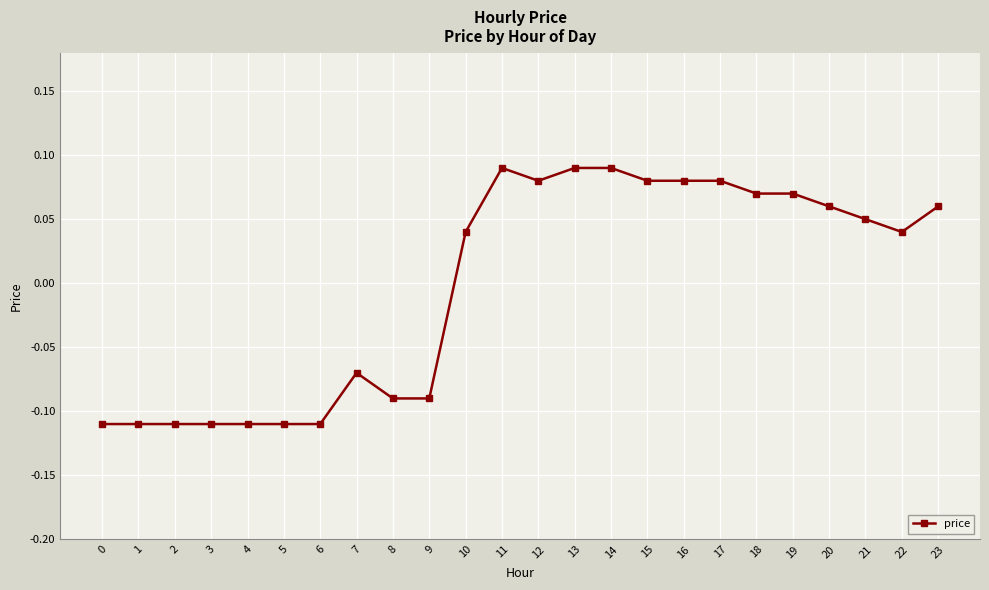

The value at 18 is 0.0. True or false?

False